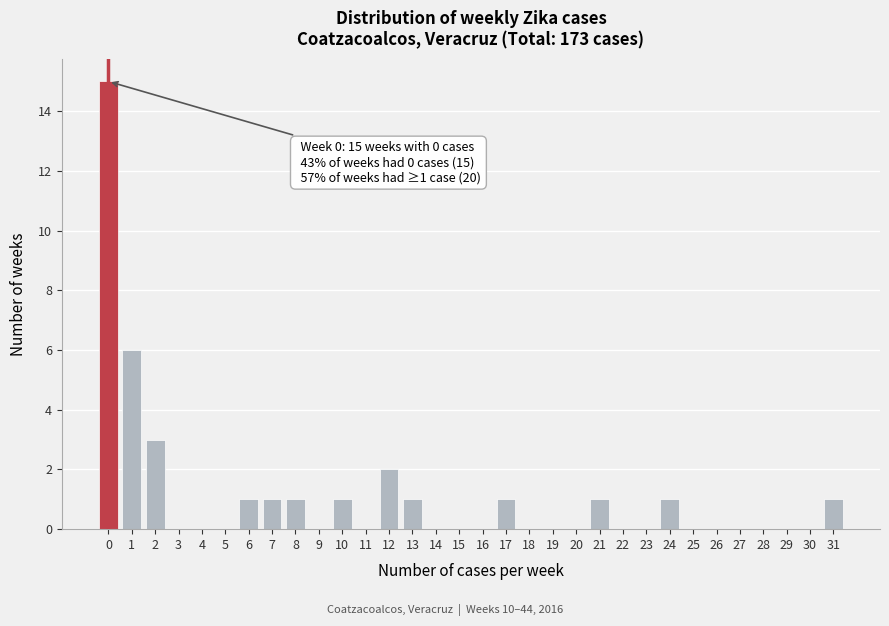

Which range on the x-axis has the tallest bar?

-0.5 to 0.5